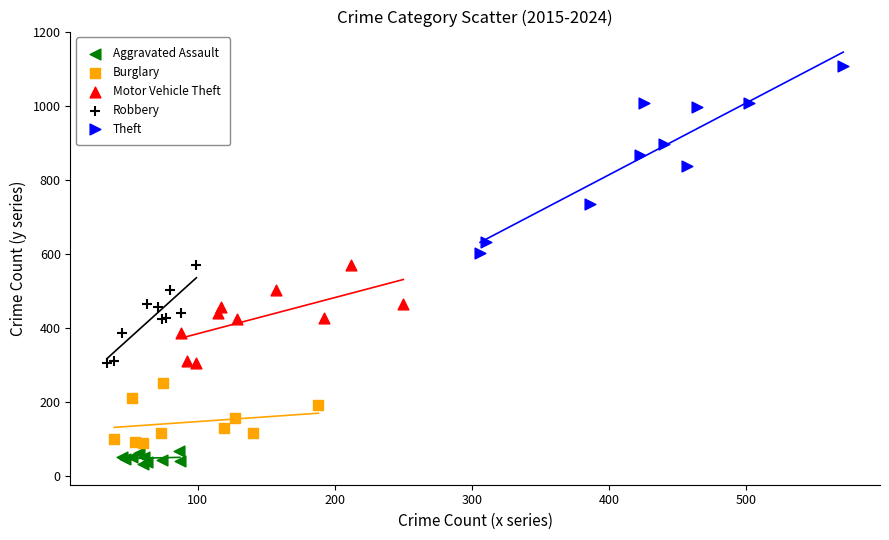

Which series contains the lowest Y value?

Aggravated Assault